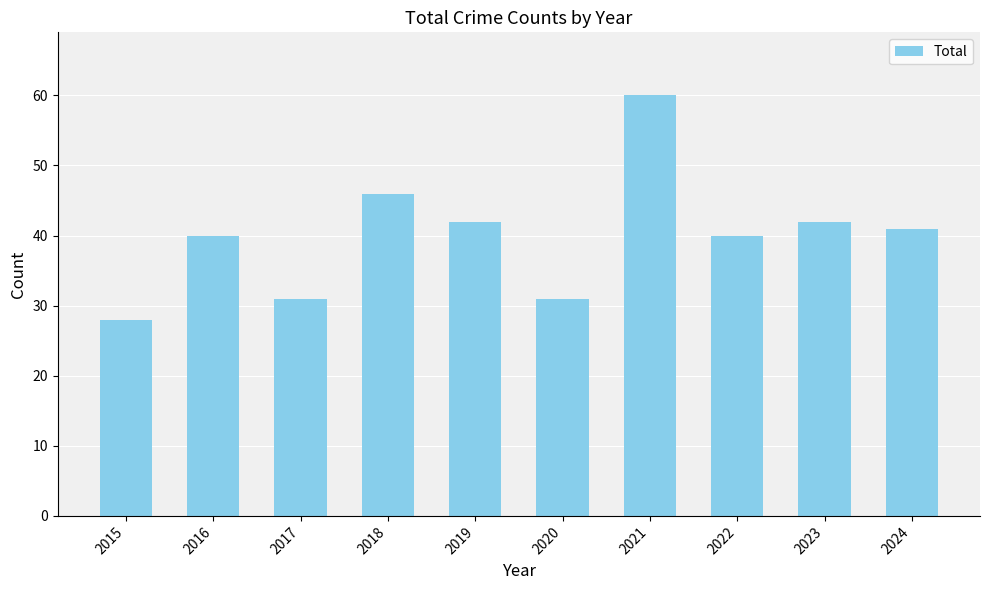

What is the sum of the values at 2017 and 2022?

71